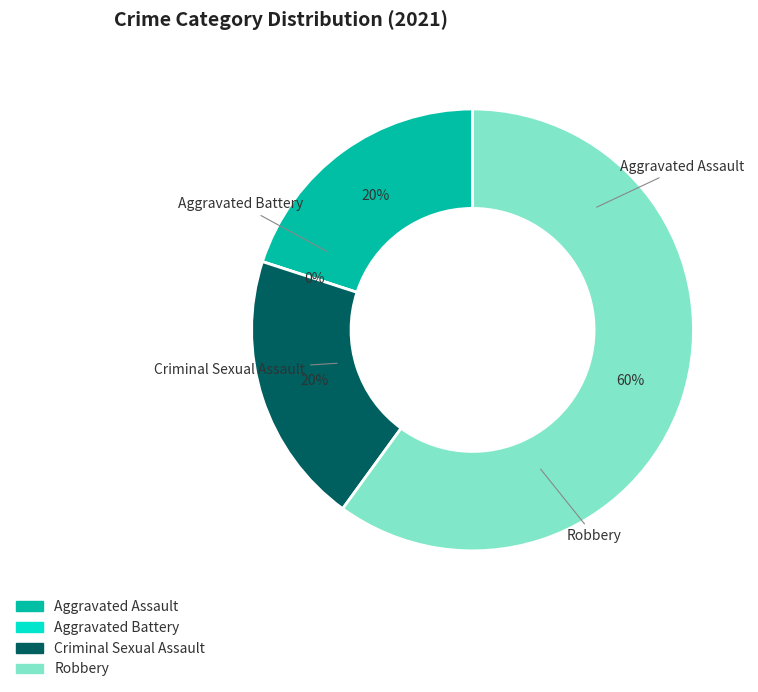

Between Robbery and Aggravated Battery, which is larger?

Robbery